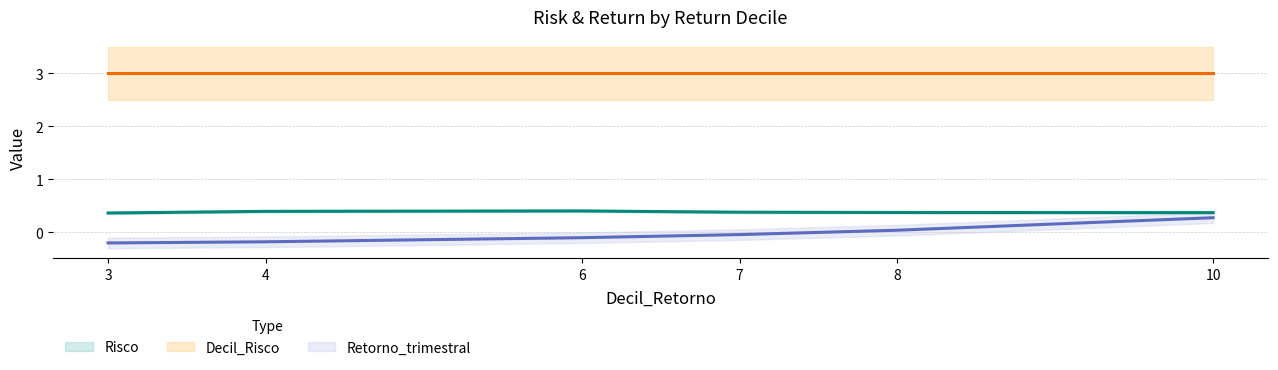

At which category is the sum across all series the highest?

10